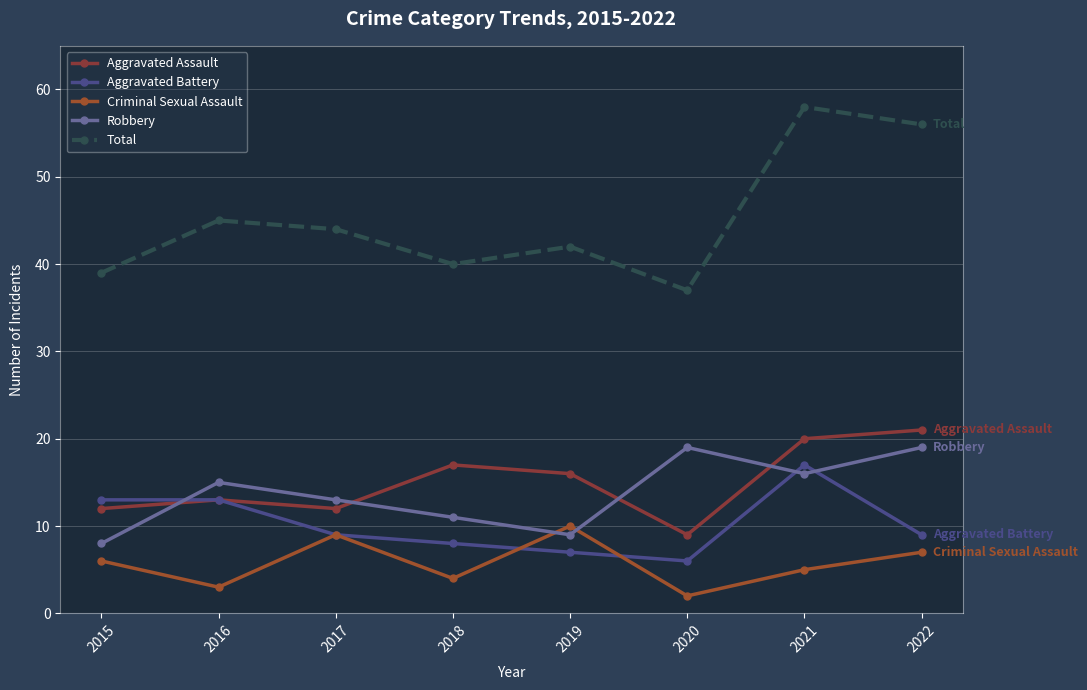

Which label corresponds to the smallest value in the chart?

2020